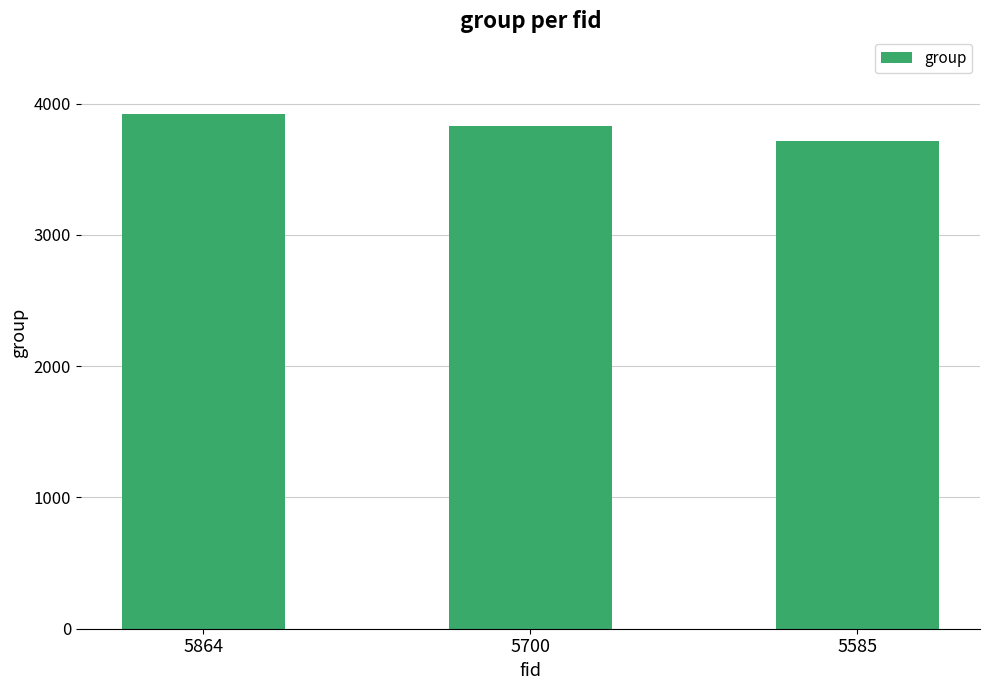

Reading left to right, extract all data points from this chart.

5864=3924	5700=3831	5585=3719